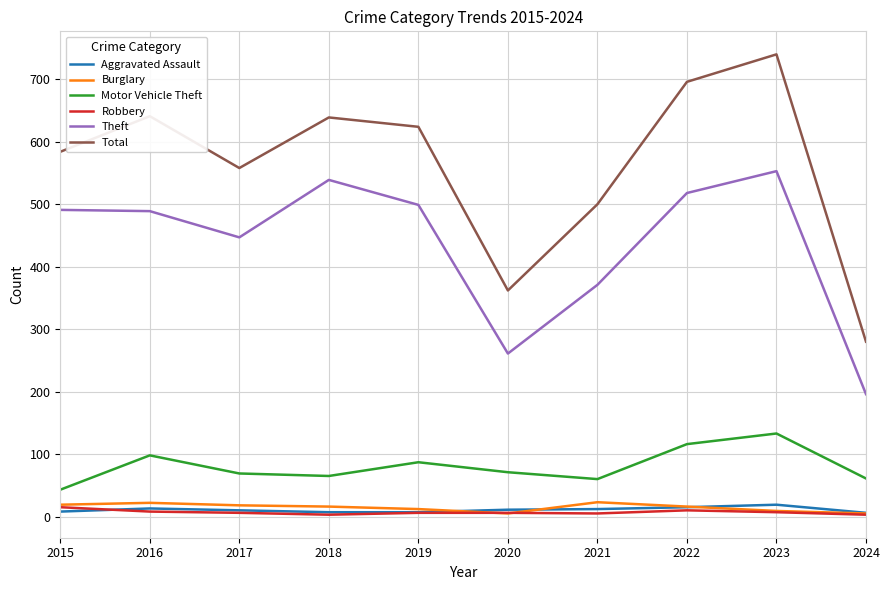

Which series has the widest spread of values?

Total